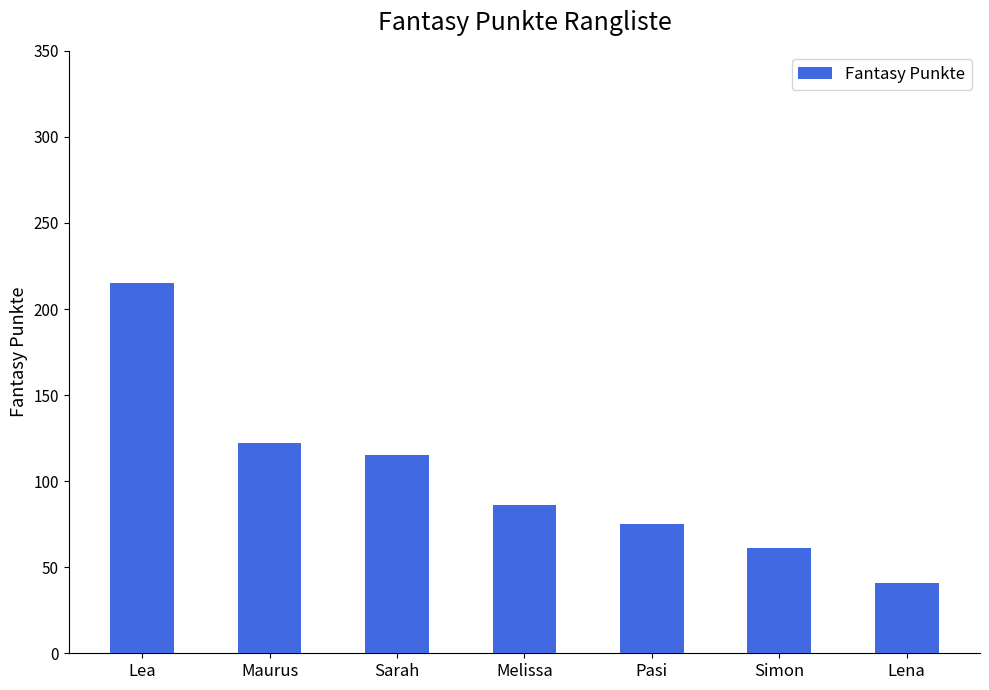

Where does the data first go above 86?

Lea